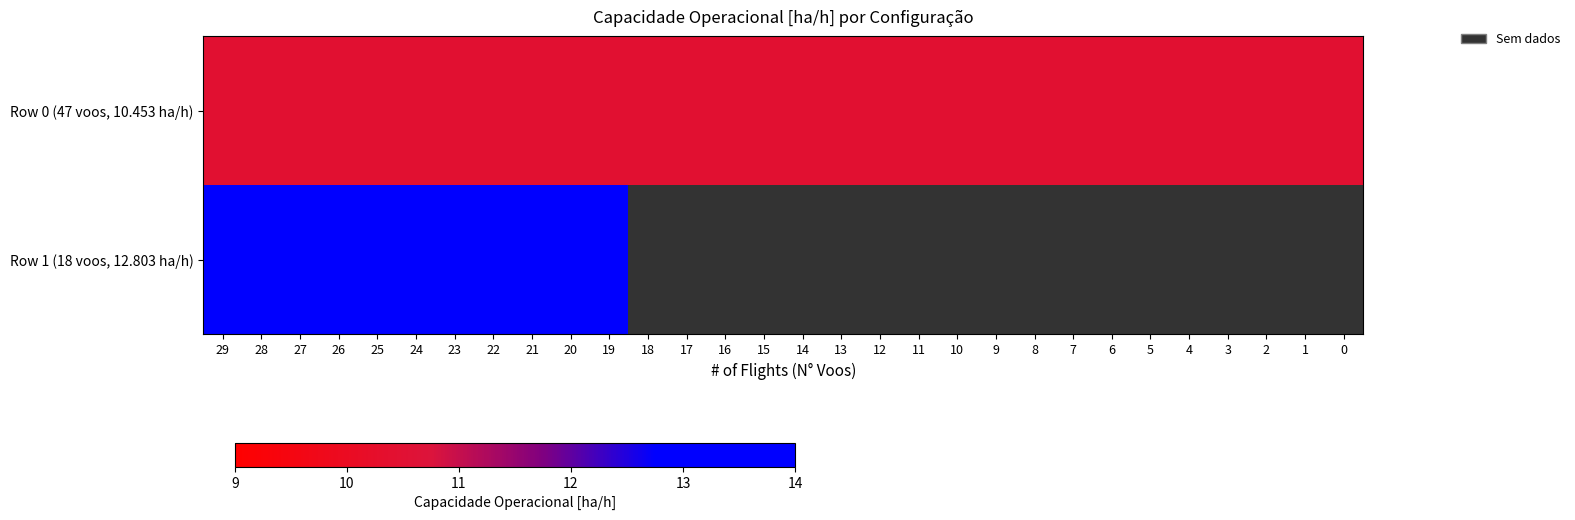

Which category has the lowest value in the Row 0 (47 voos, 10.453 ha/h) series?

29